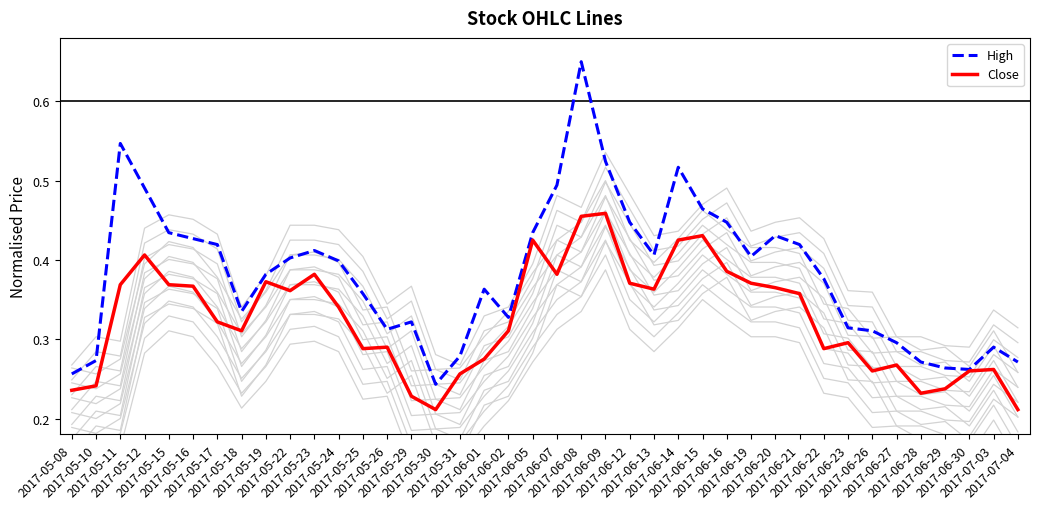

What value does the High series have at 2017-06-19?

0.4